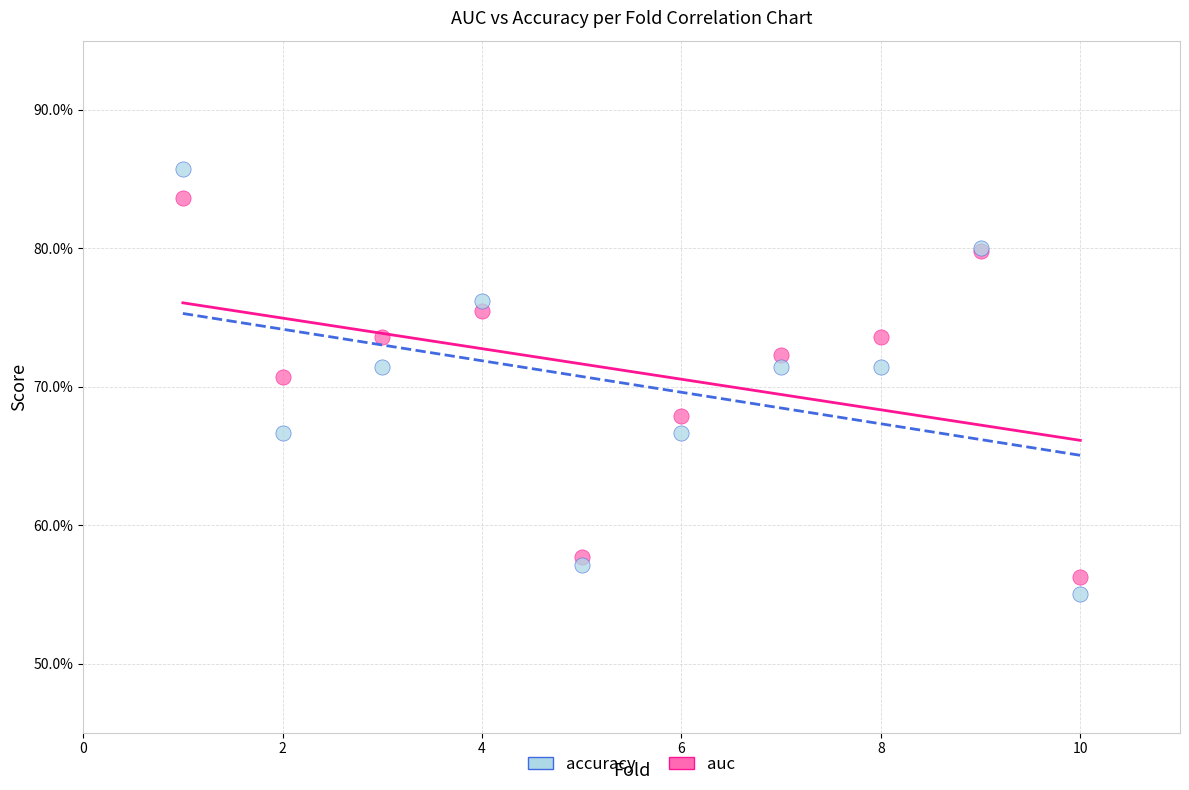

What are all the series names shown in the legend?

accuracy, auc